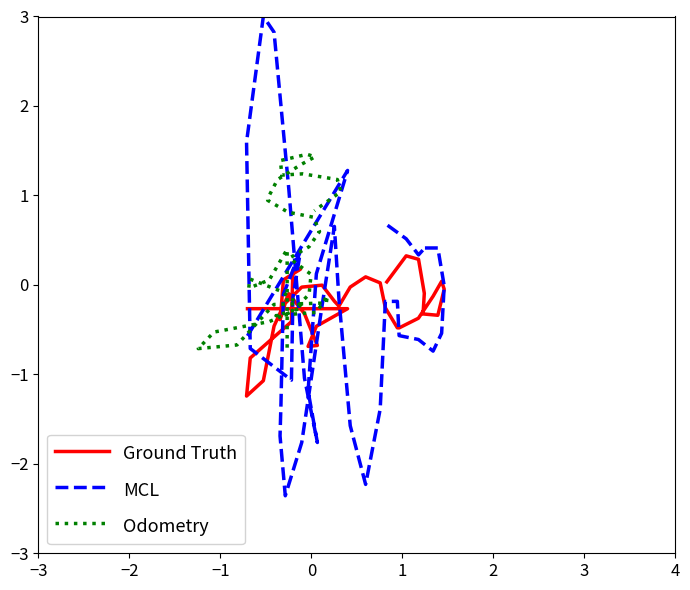

Does the chart display data point markers on the line(s)?

No